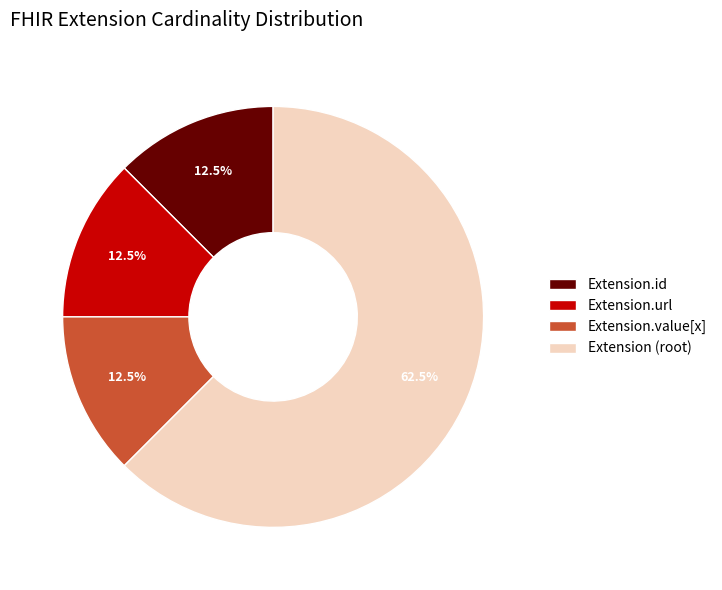

How many slices are in this pie chart?

4